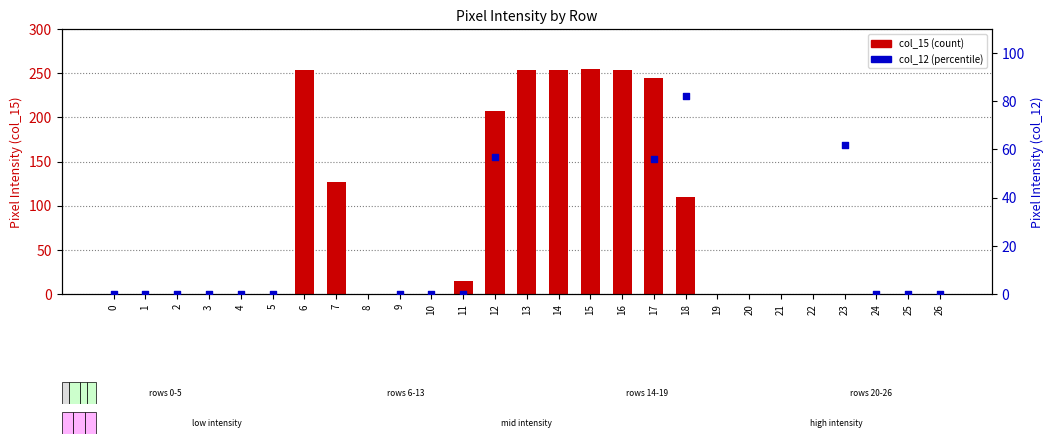

Which series contains the highest Y value?

col_15